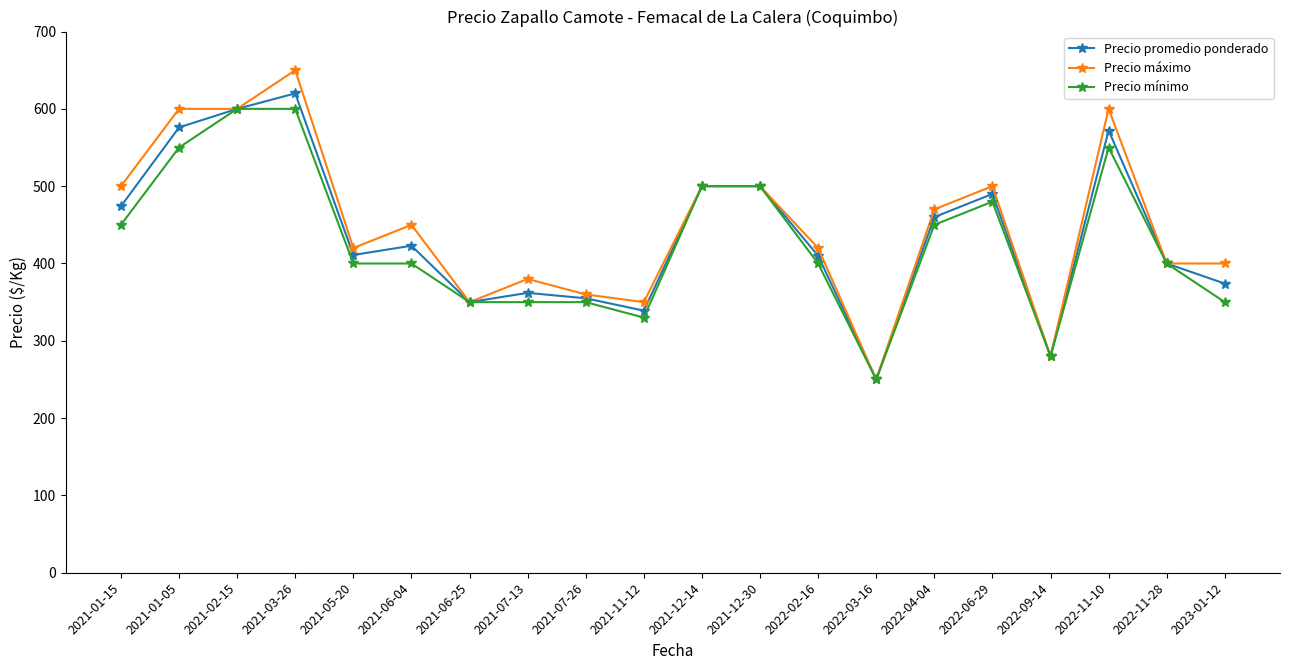

How many lines are shown in the chart?

3